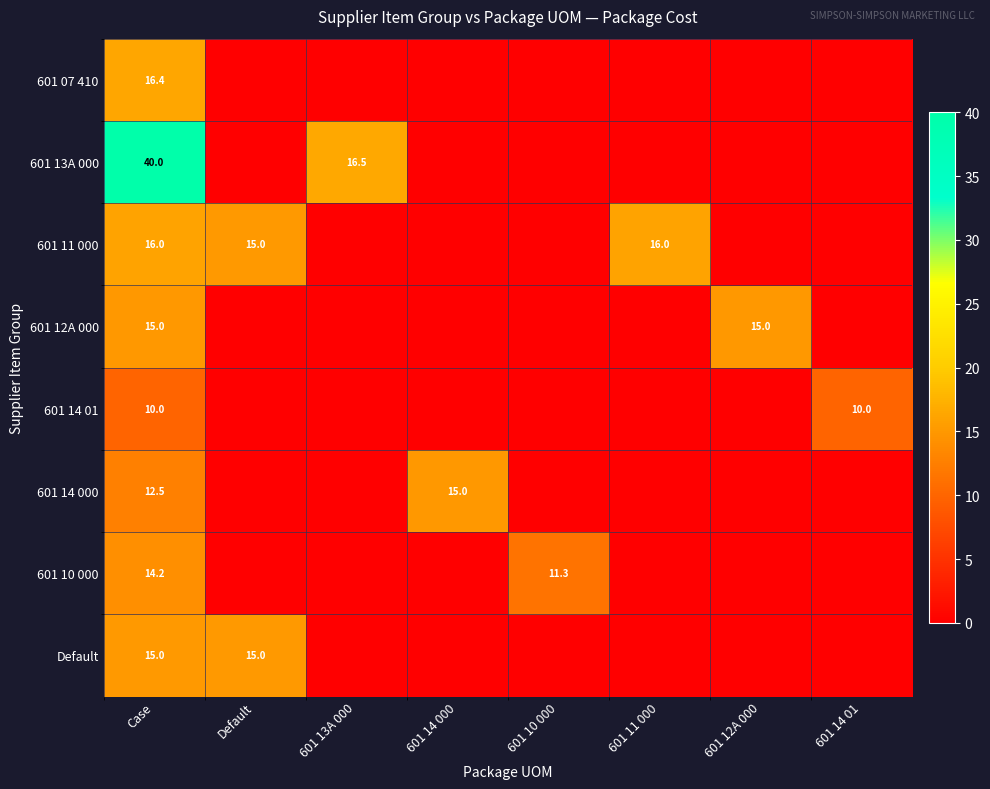

True or false: Default has a value of 8.3 at Default.

False